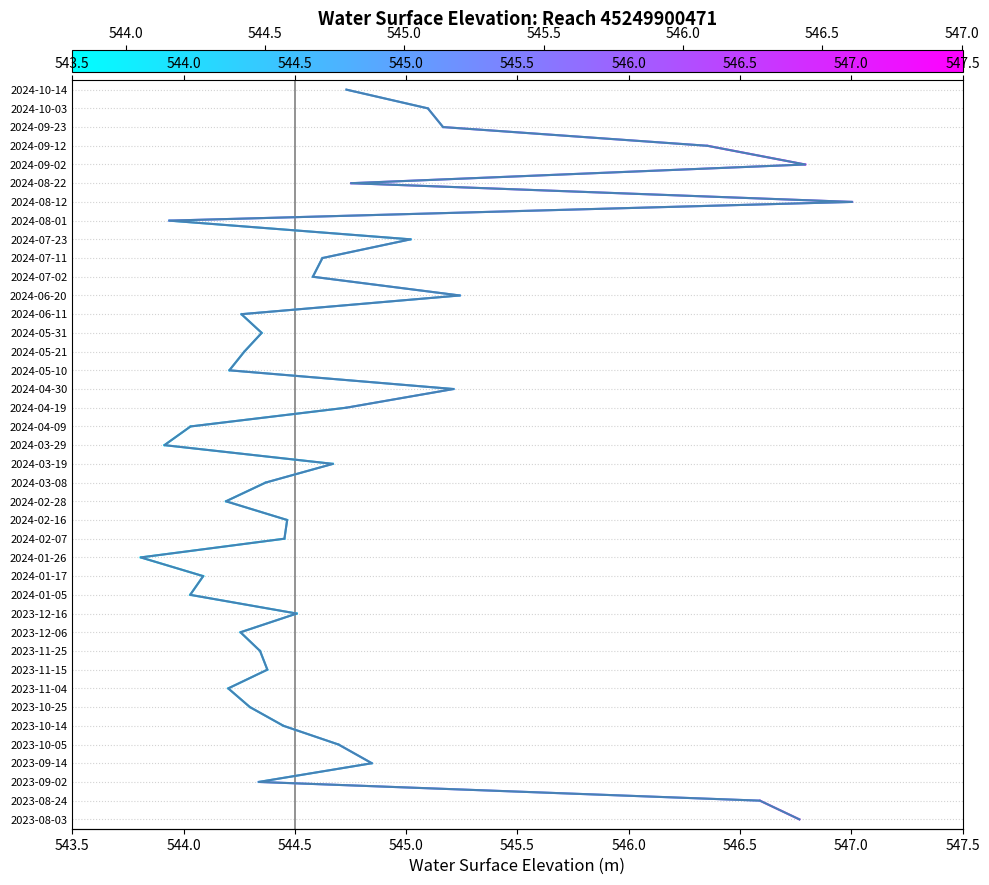

How many distinct data groups are displayed?

1